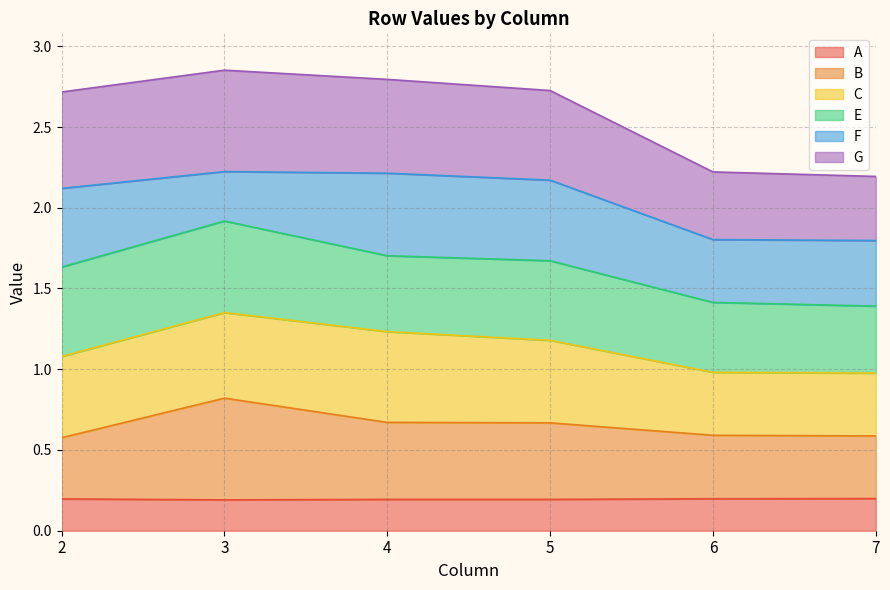

The A series shows 0.3 at 7. True or false?

False